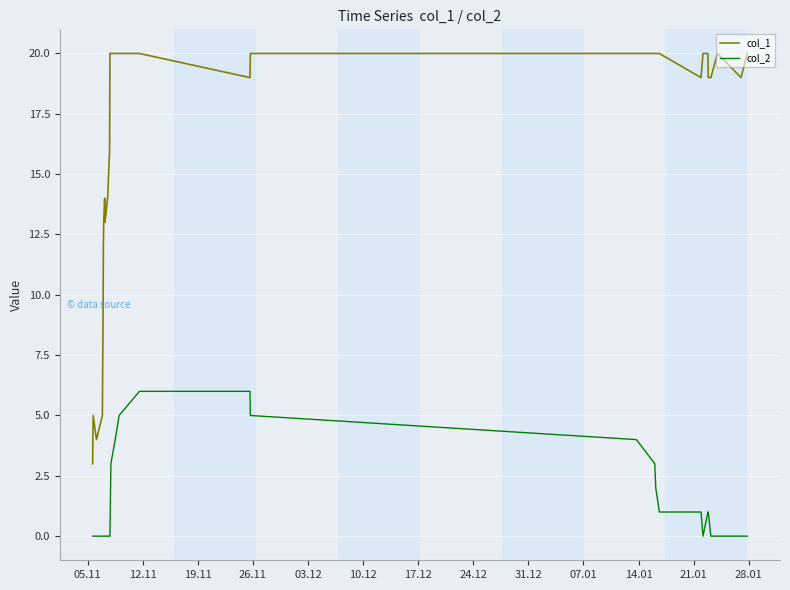

How many col_2 values are between 0 and 2?

25